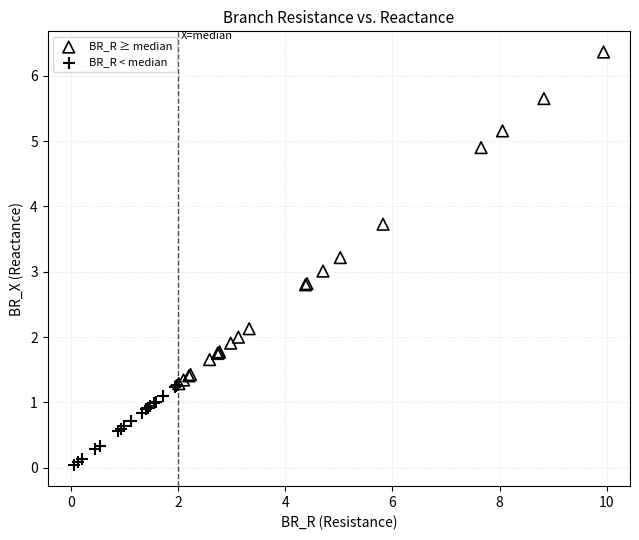

Which series has the largest Y range (max minus min)?

BR_R ≥ median